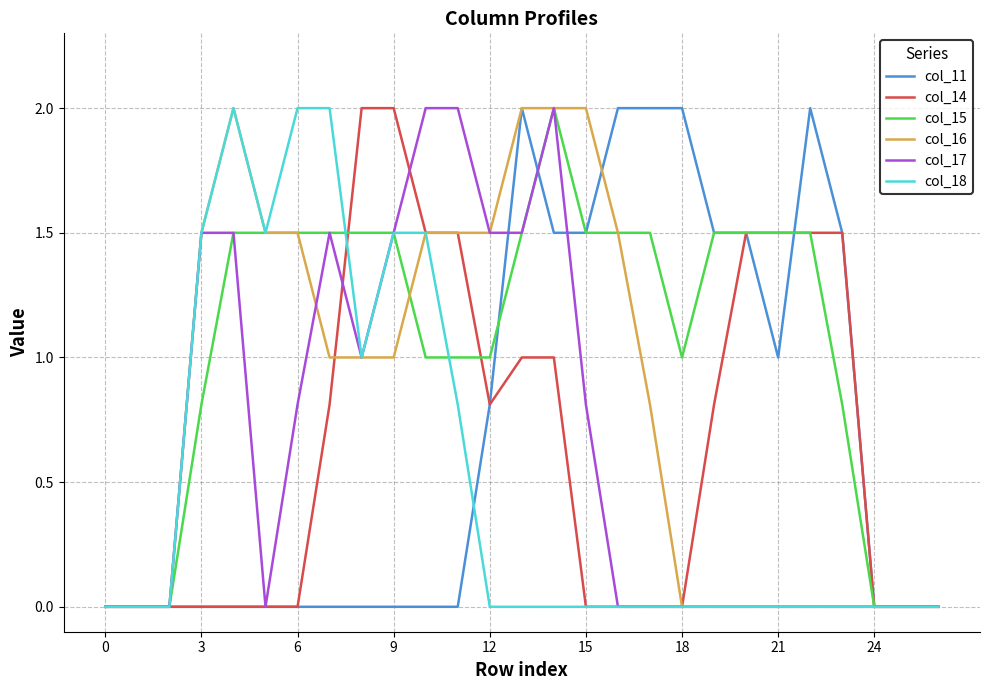

Which series has the largest total across all categories?

col_15